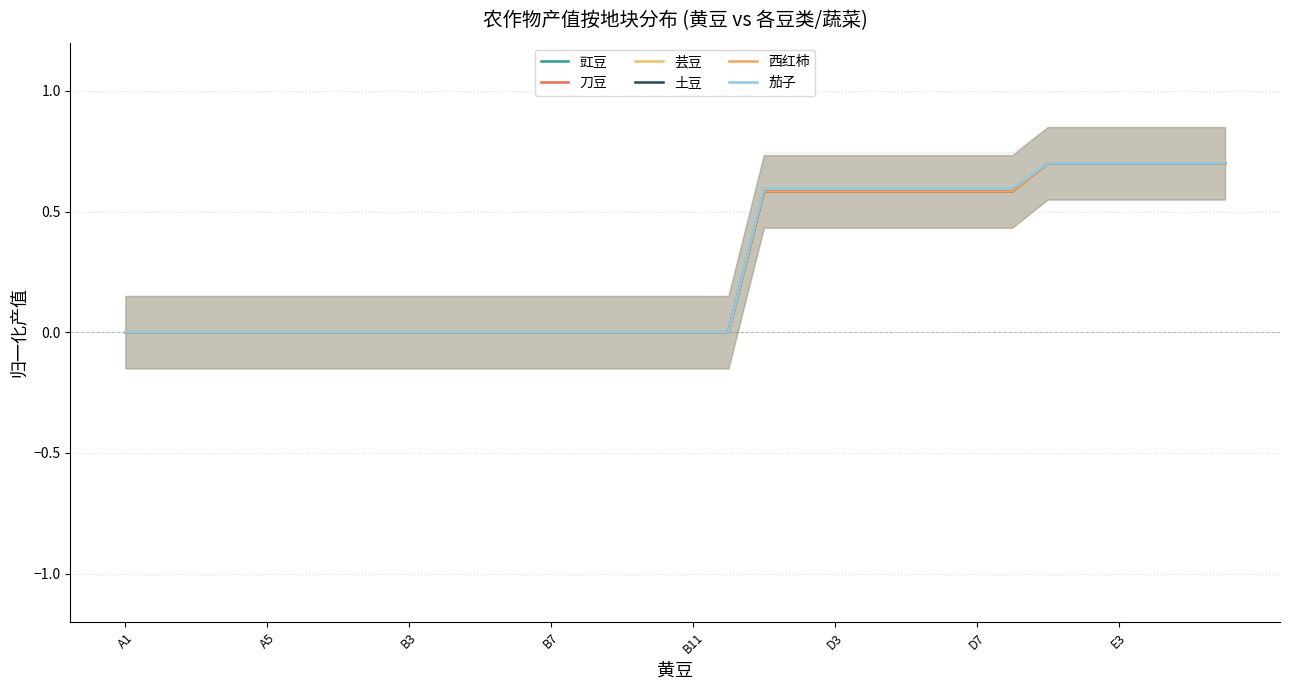

At which label does 西红柿 reach its minimum?

A1